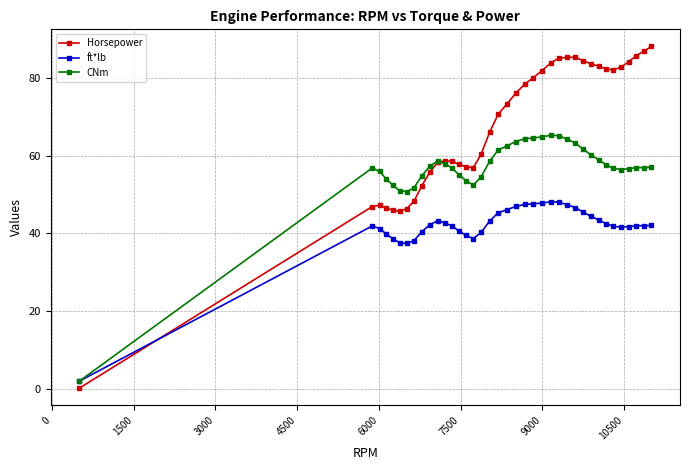

How many intersections are there between Horsepower and ft*lb?

1